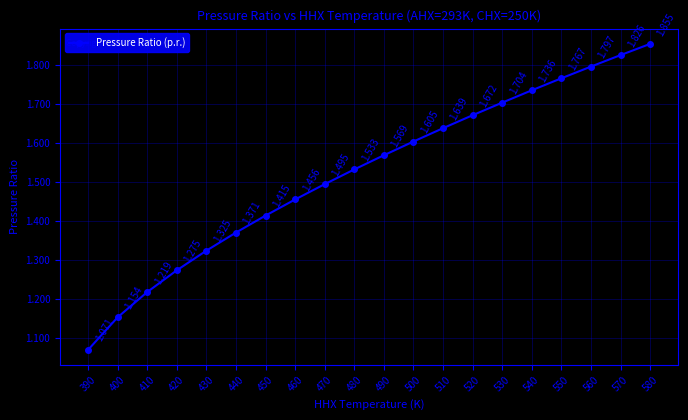

List the labels in order of value, smallest first.

390, 400, 410, 420, 430, 440, 450, 460, 470, 480, 490, 500, 510, 520, 530, 540, 550, 560, 570, 580